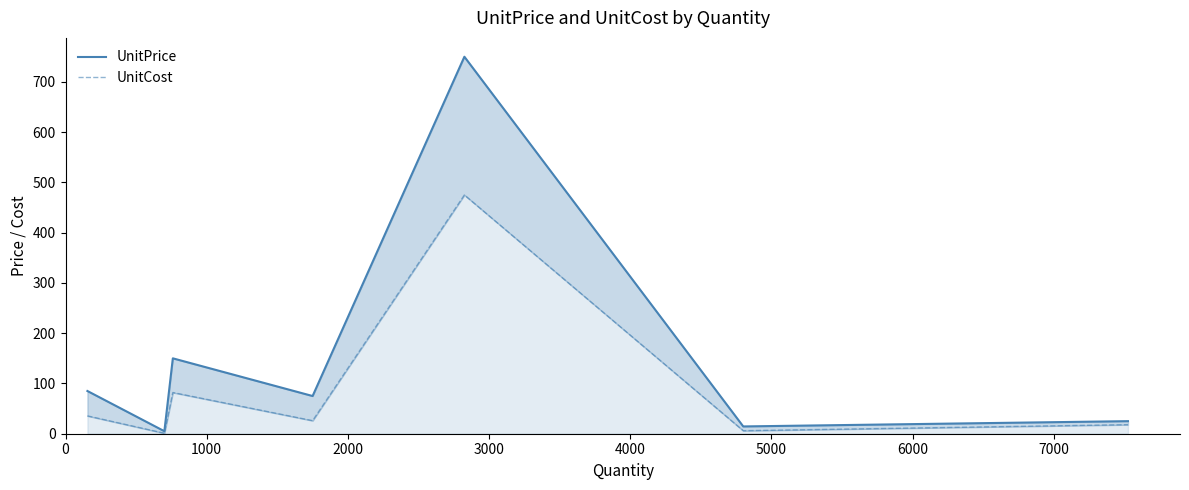

True or false: UnitPrice has more than 0 points higher than both neighbors.

True